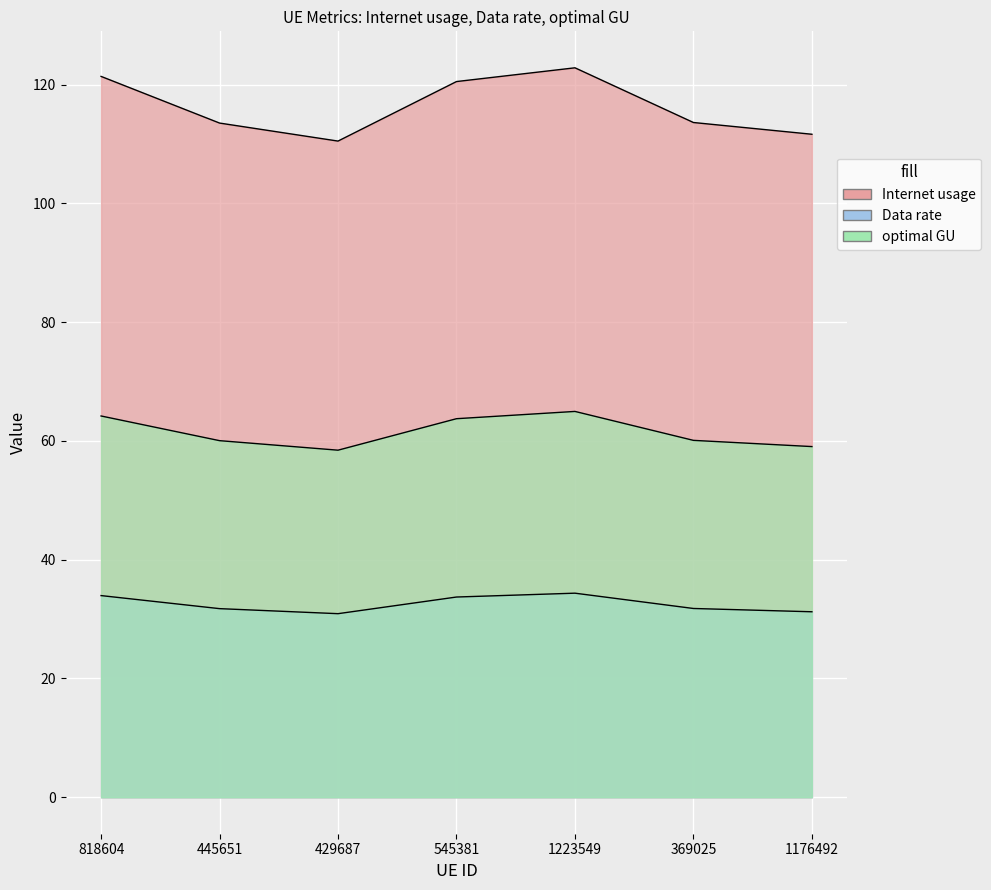

What are all the series names shown in the legend?

Internet usage, Data rate, optimal GU